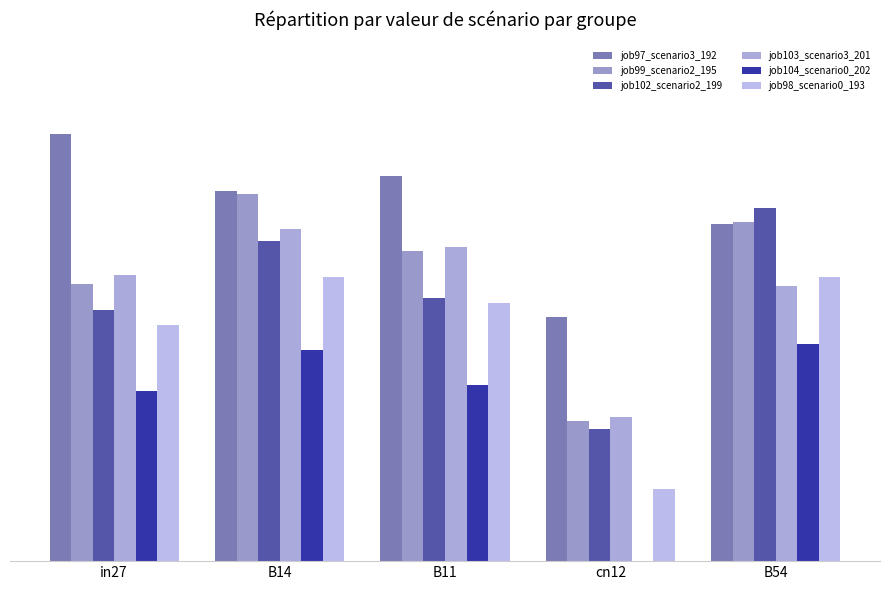

The value of job102_scenario2_199 at B54 is 0.7. True or false?

True